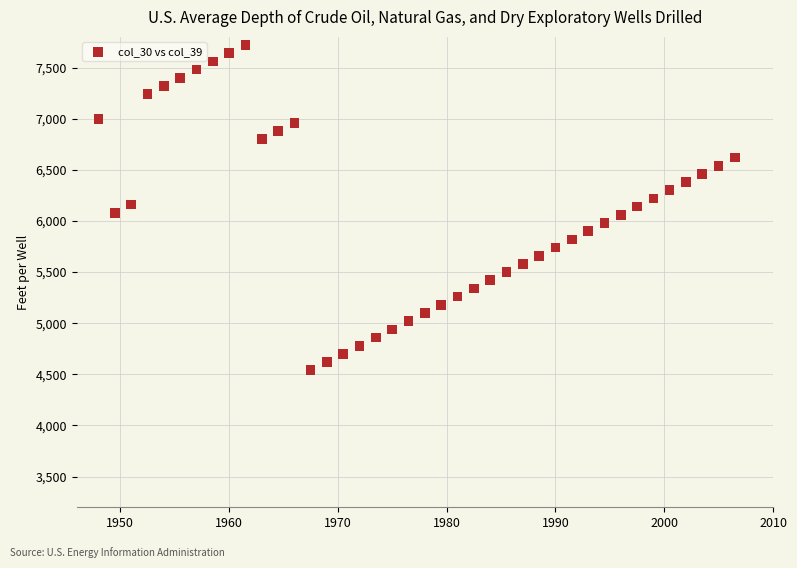

What is the range of Y values (max minus min)?

3180